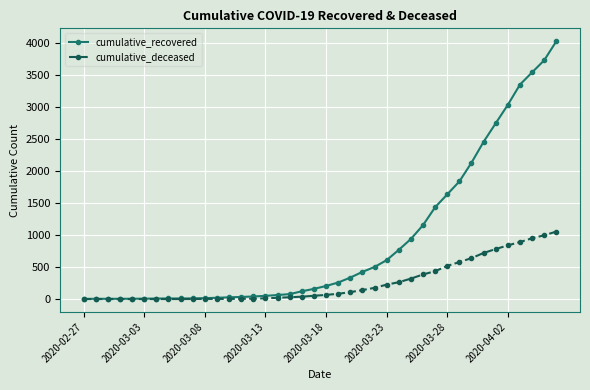

List the series in order of their peak value, lowest first.

cumulative_deceased, cumulative_recovered